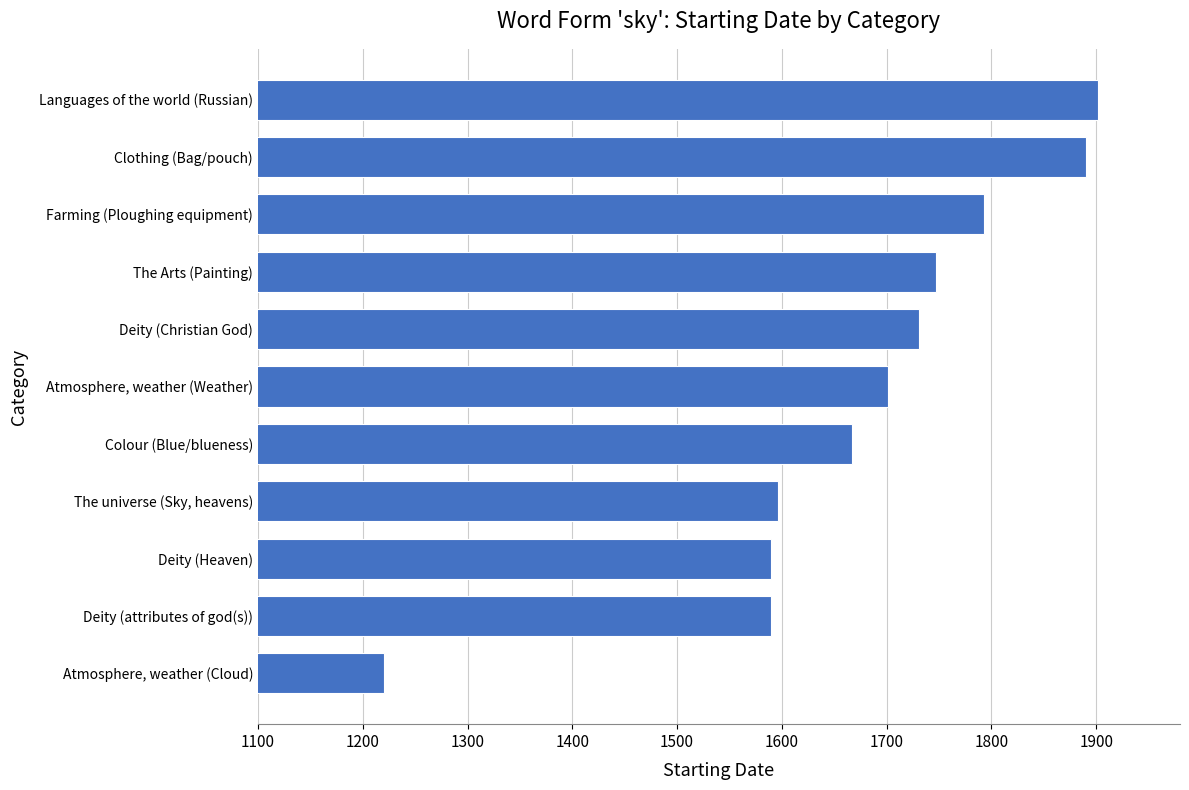

Between Farming (Ploughing equipment) and Atmosphere, weather (Weather), which is larger?

Farming (Ploughing equipment)